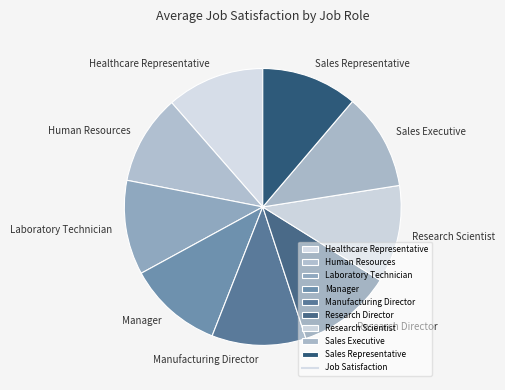

Does Healthcare Representative account for over 50% of the chart?

No